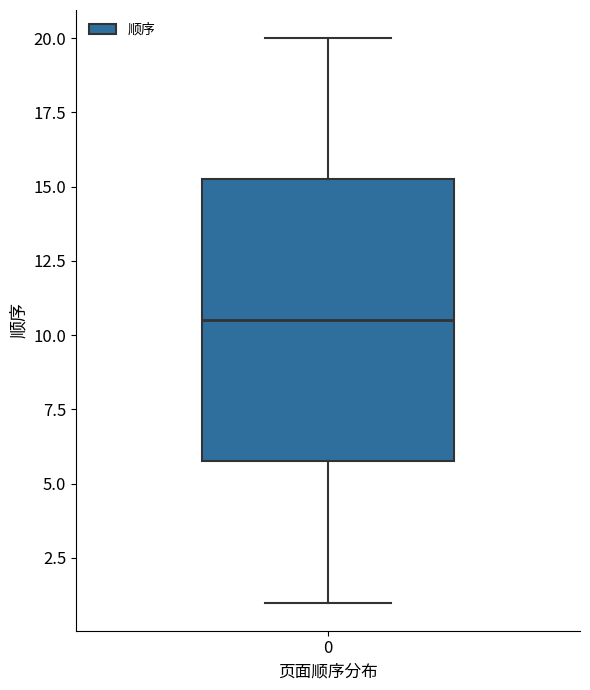

Transcribe this box plot: give where the median line is, the range the box spans, and where the two whiskers end, as read against the y-axis. The values are not printed on the chart, so give them approximately, as read against the axis.

median 10.5, box 6.0 to 15.5, whiskers 1.0 to 20.0